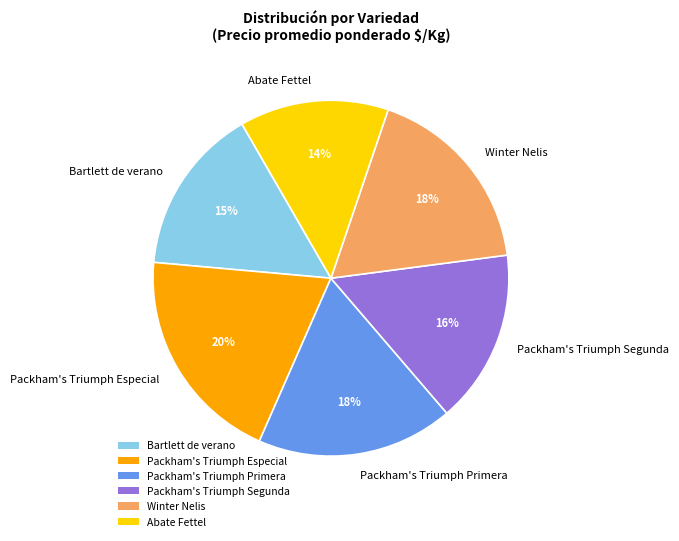

Is it true that Packham's Triumph Primera is 33% of the pie?

False